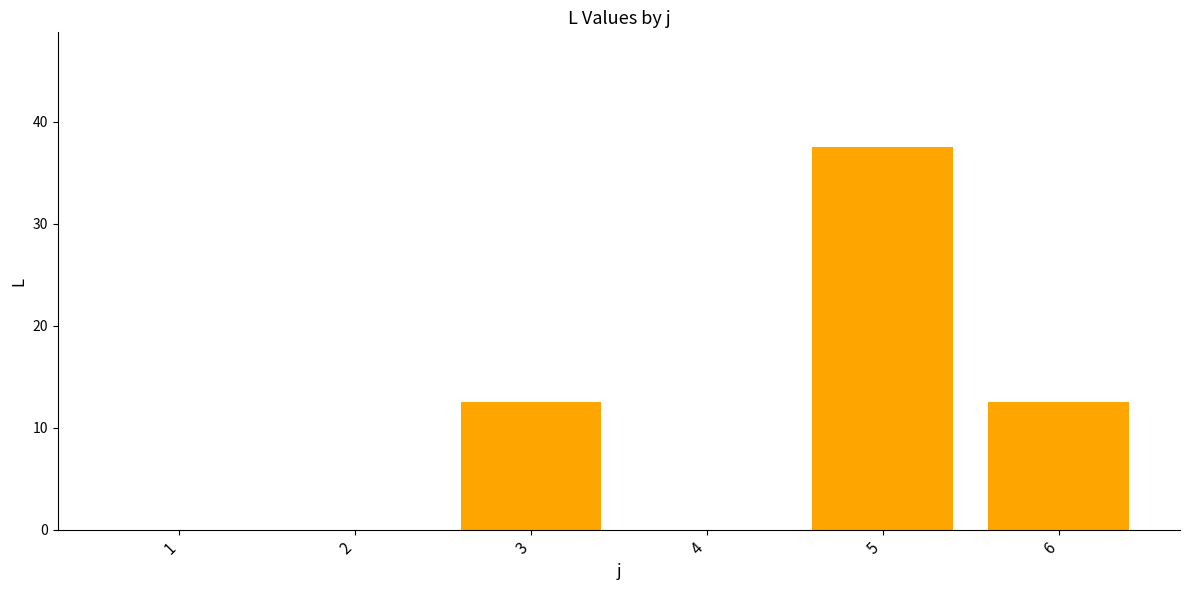

Between 6 and 4, which is larger?

6